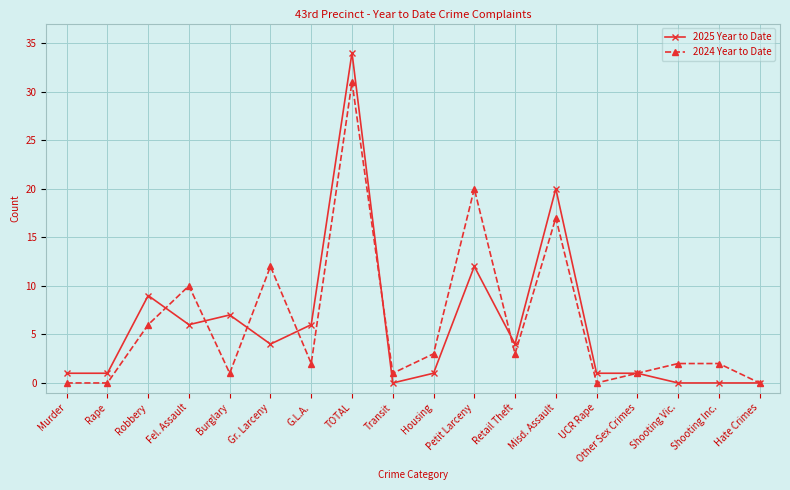

What is the difference between the highest and lowest values at Retail Theft?

1